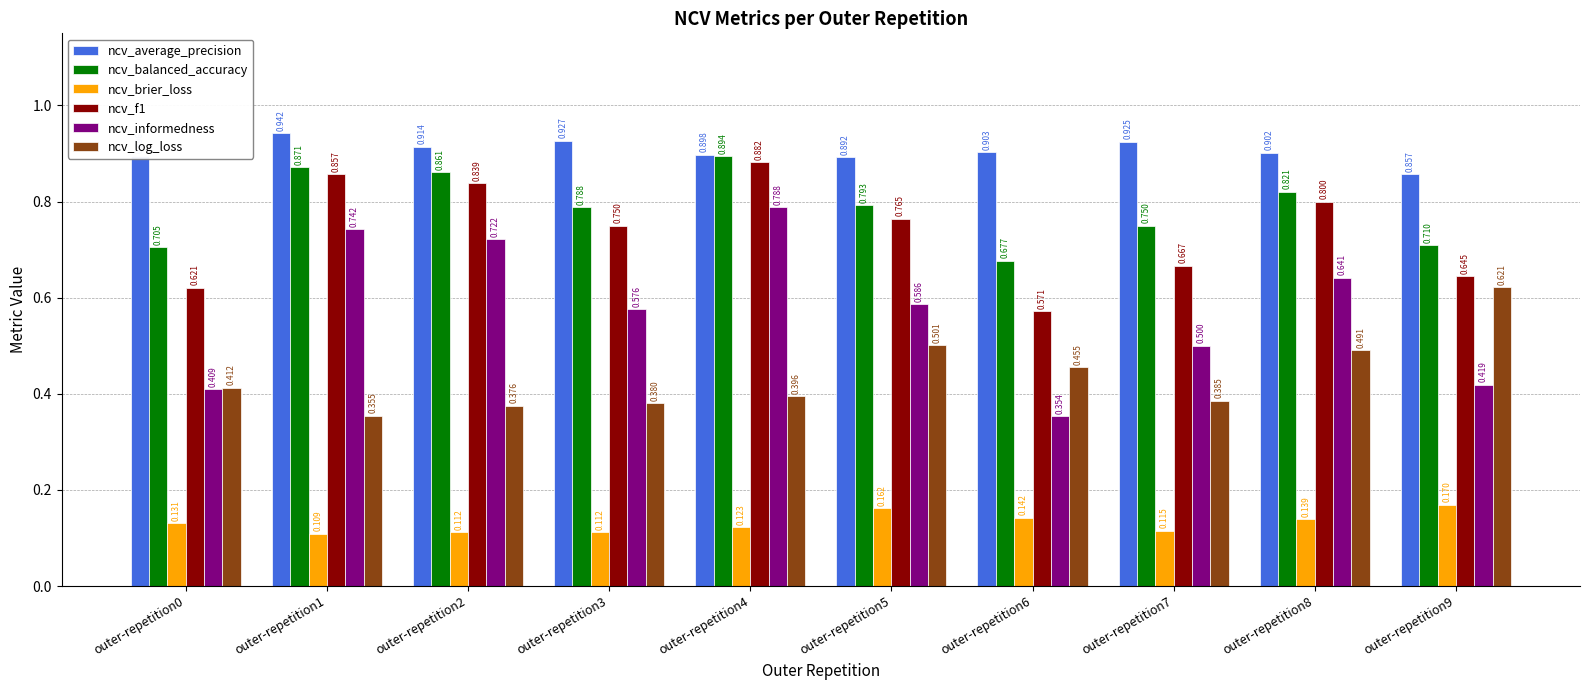

The ncv_average_precision series shows 0.9 at outer-repetition1. True or false?

True